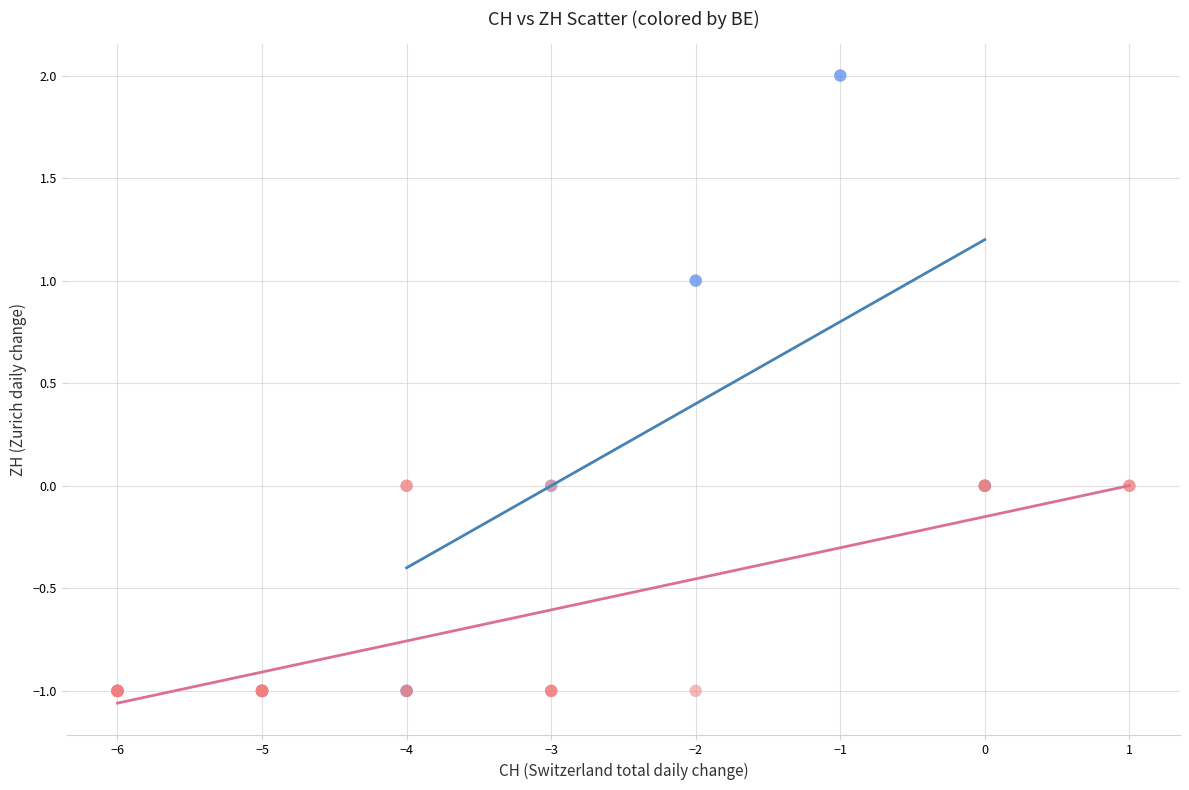

Which series has the largest Y range (max minus min)?

BE = 0